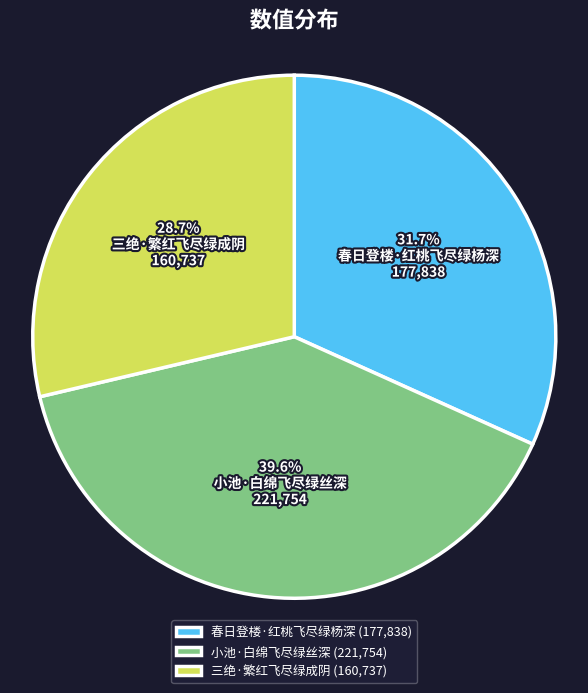

Is there any slice that represents more than half of the pie?

No